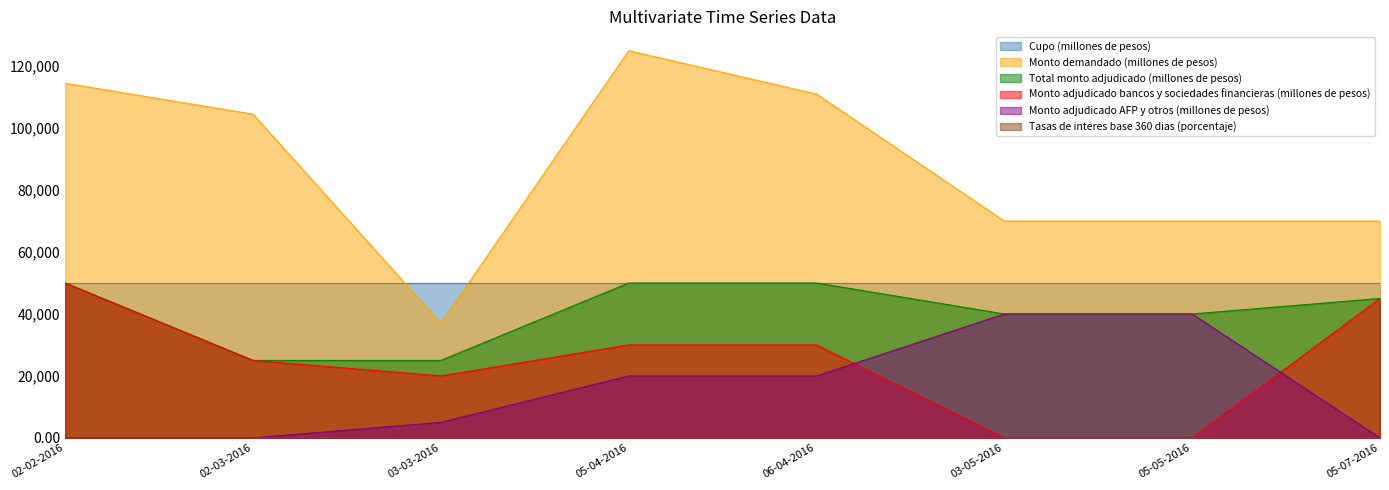

Is it true that Monto adjudicado AFP y otros (millones de pesos) equals 5000.0 at 03-03-2016?

True